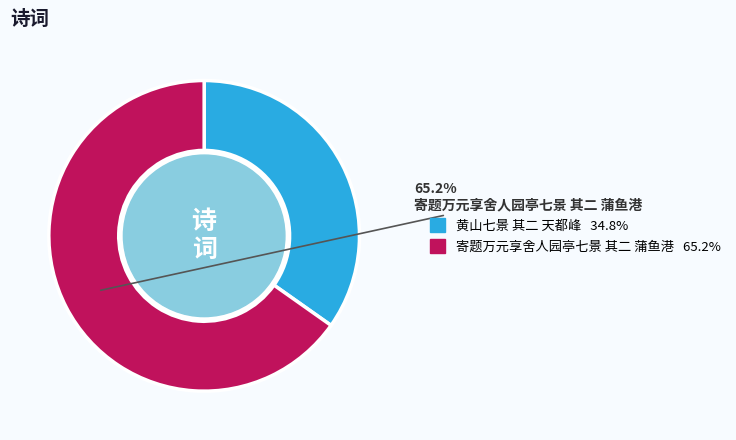

Is there a majority slice in this chart?

Yes